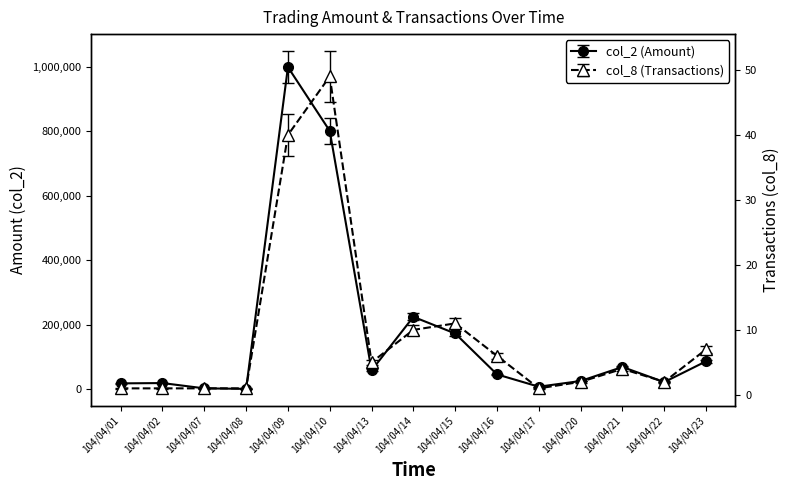

True or false: col_2 (Amount) has a value of 77410 at 104/04/16.

False